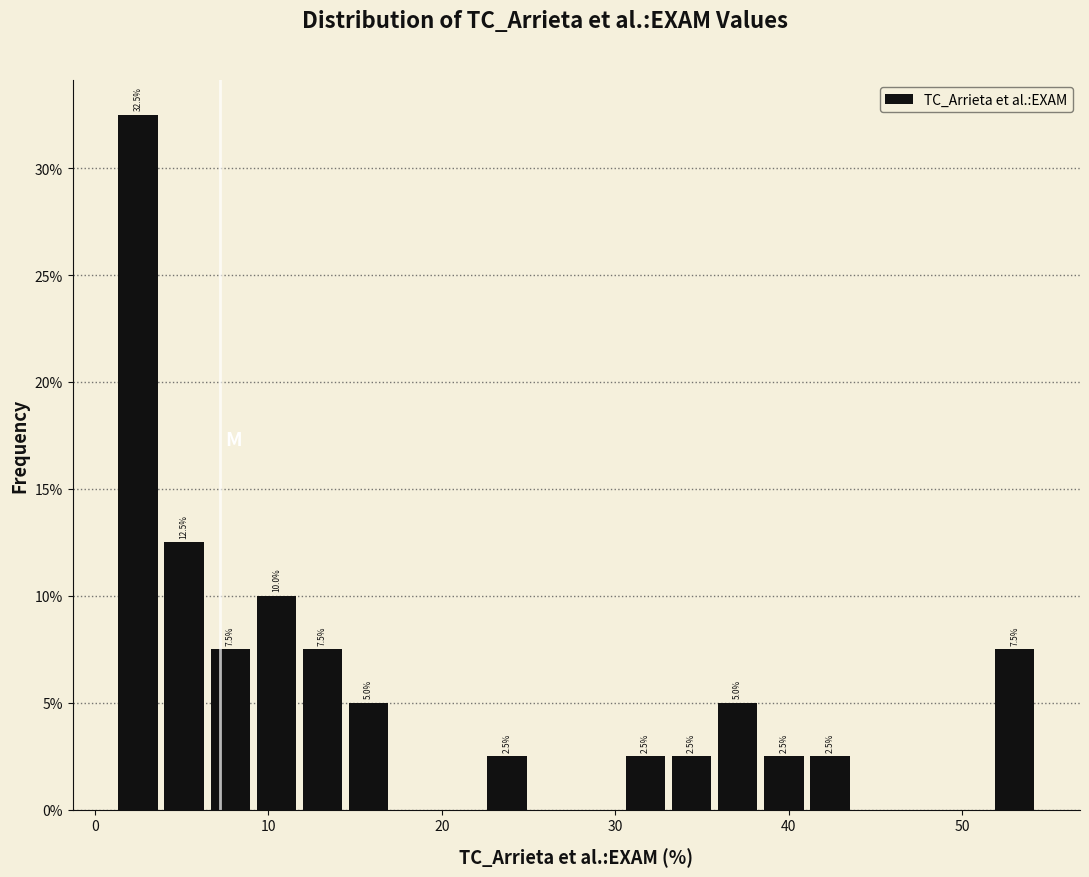

Around what value on the x-axis is the tallest bar? Give the approximate position of its centre, as read against the axis.

2